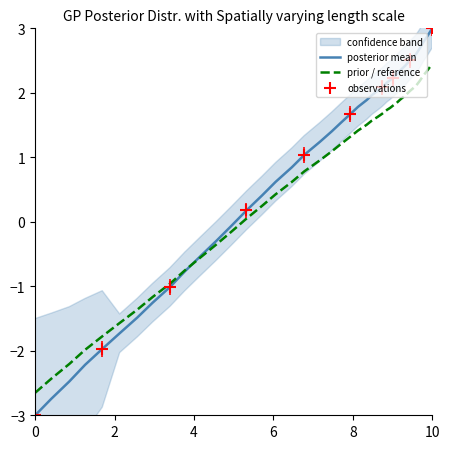

The value of posterior mean at 0 is -0.9. True or false?

False